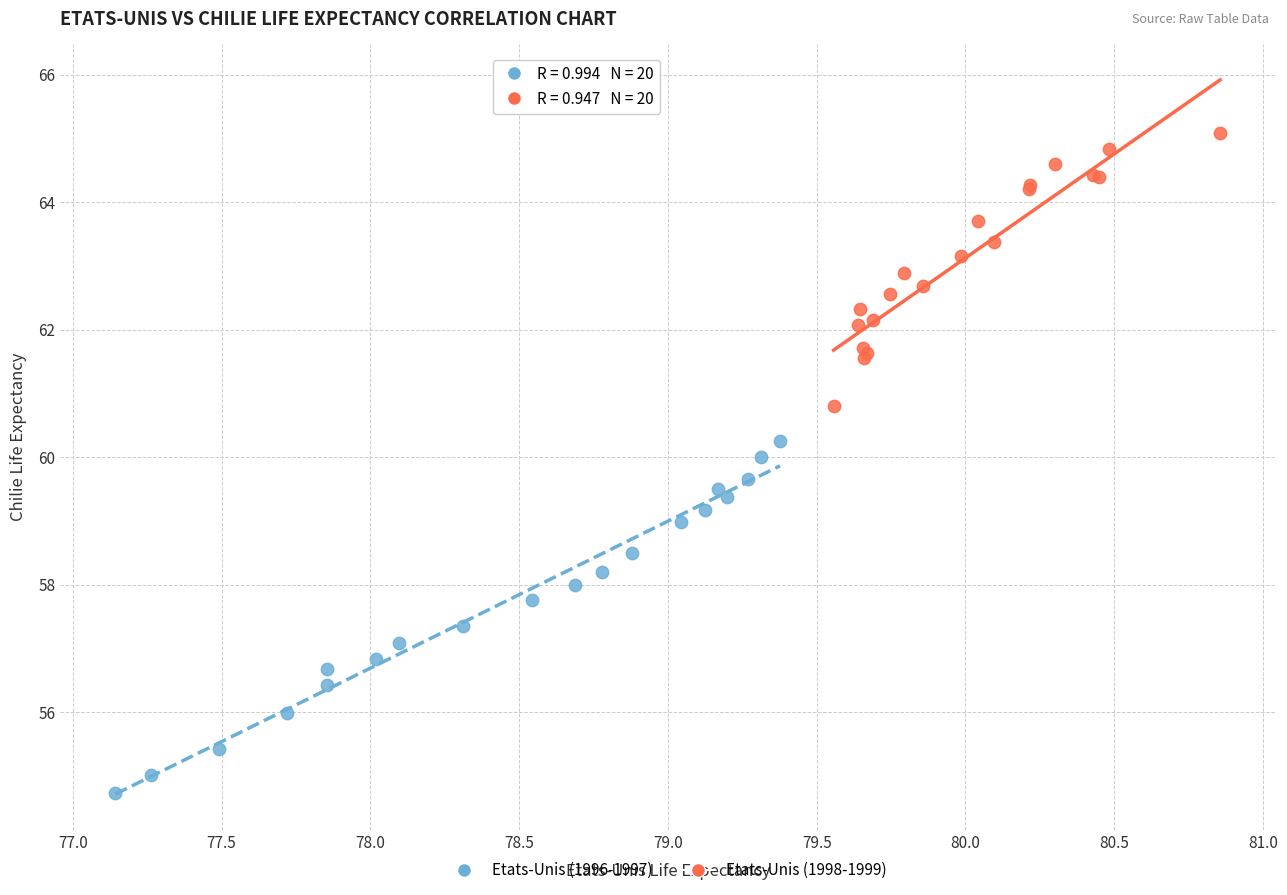

What are all the series names shown in the legend?

Etats-Unis (1996-1997), Etats-Unis (1998-1999)